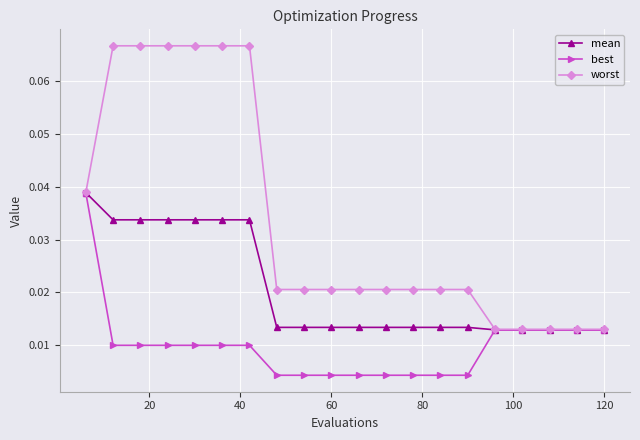

At how many categories does at least one series exceed 0?

20